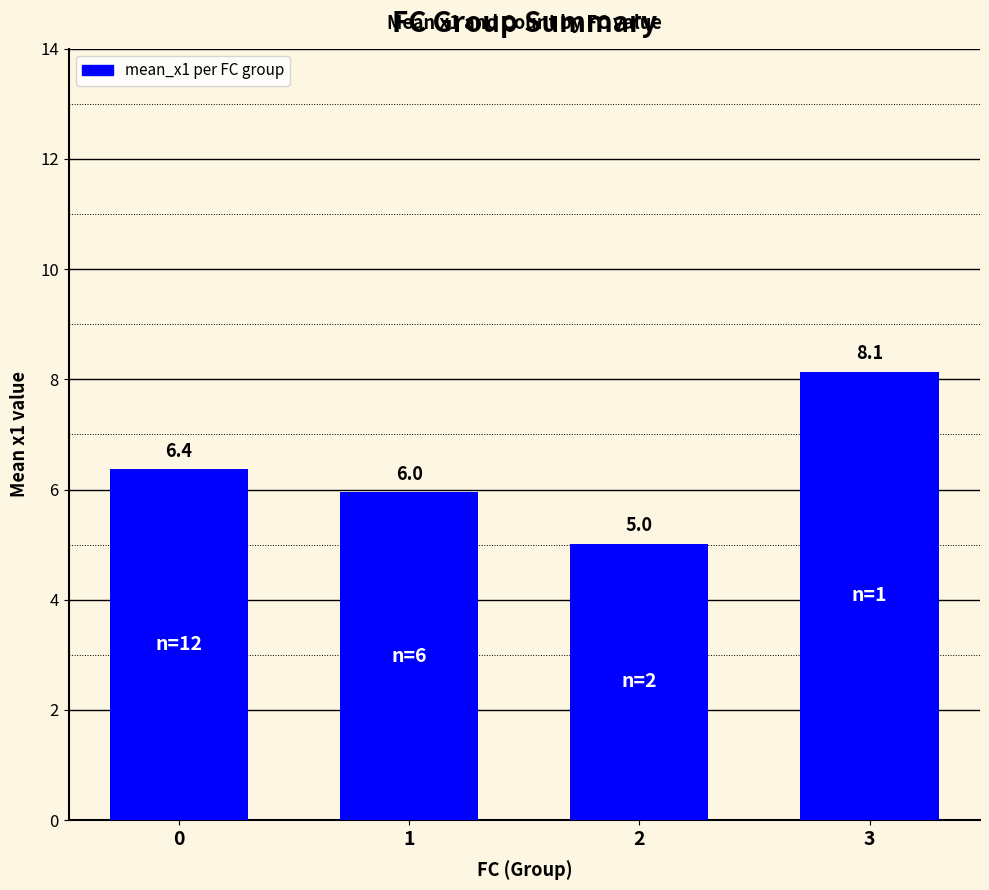

Which has a higher value, 2 or 1?

1